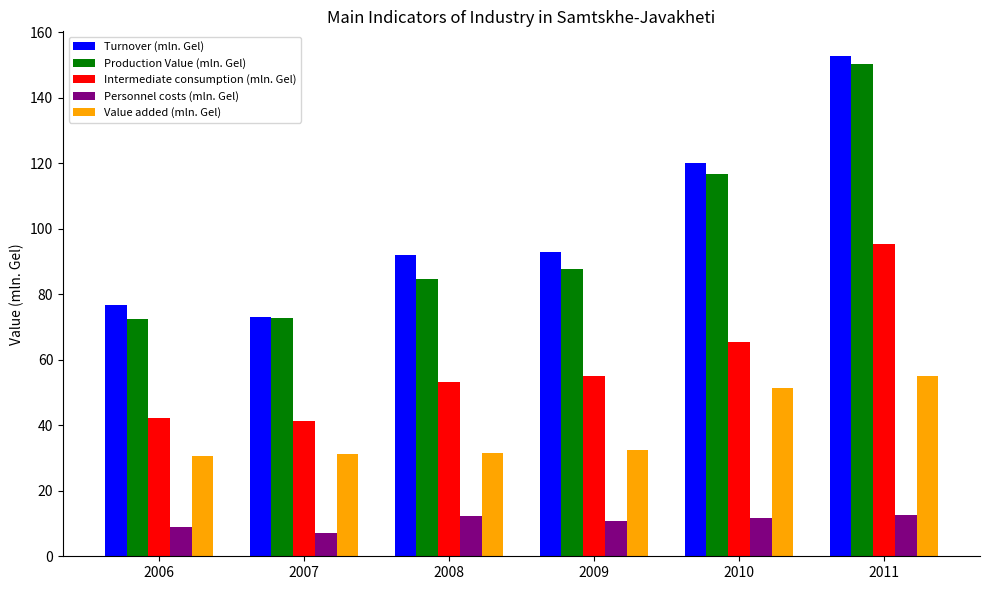

What is the maximum value shown in the chart?

152.7